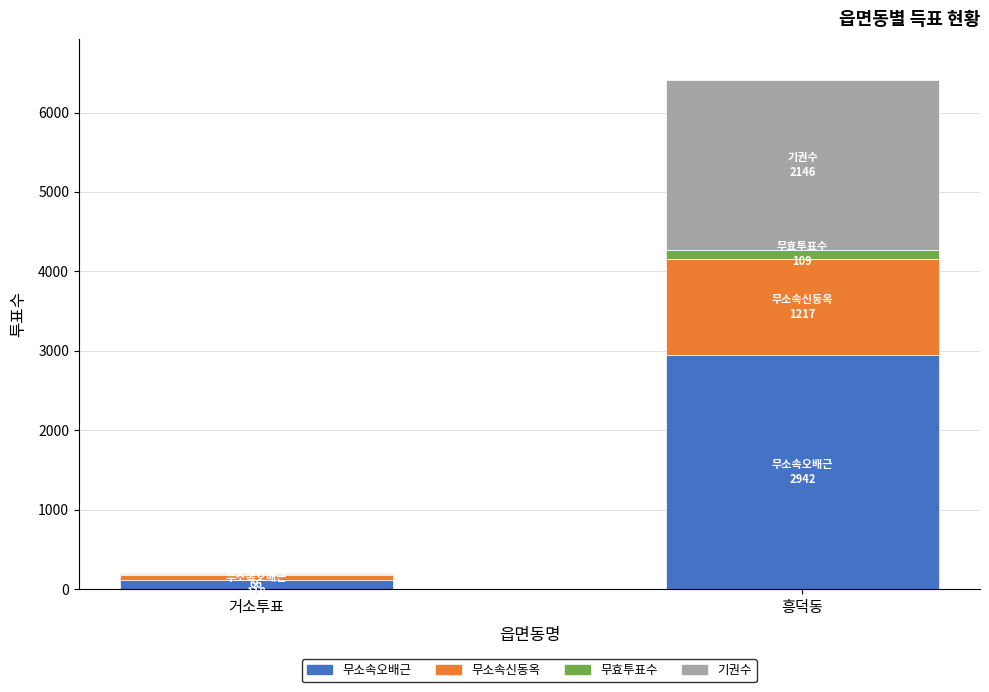

Is it true that 무소속오배근 equals 1334 at 흥덕동?

False